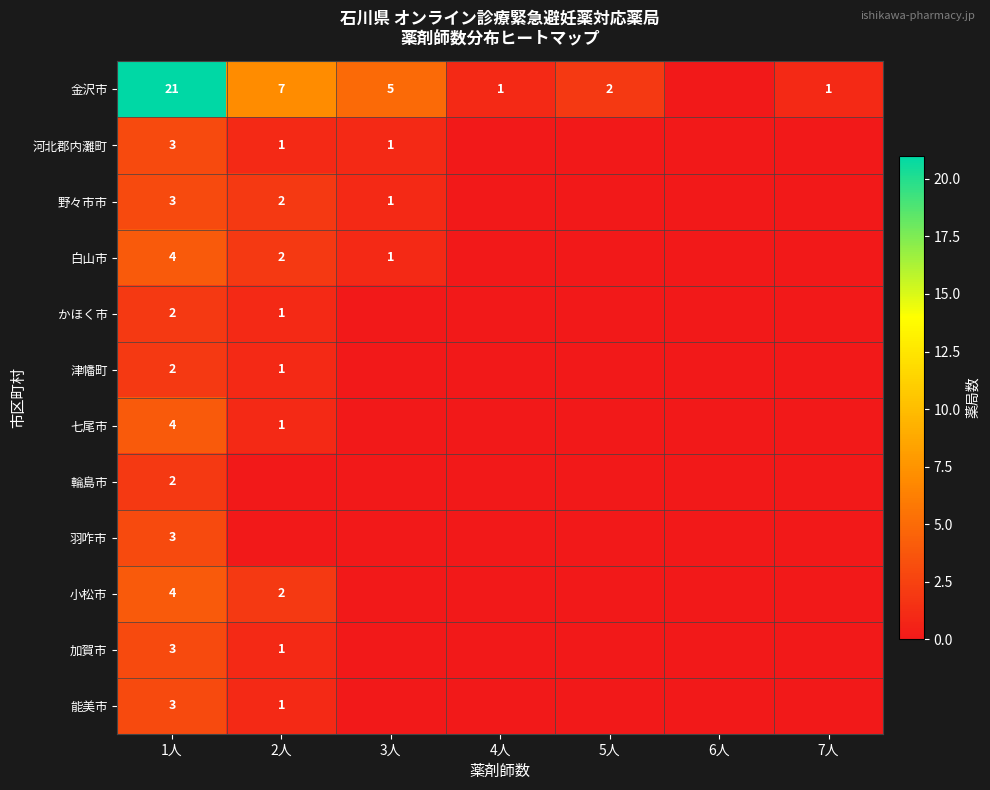

What is the total value across all series at 1人?

54